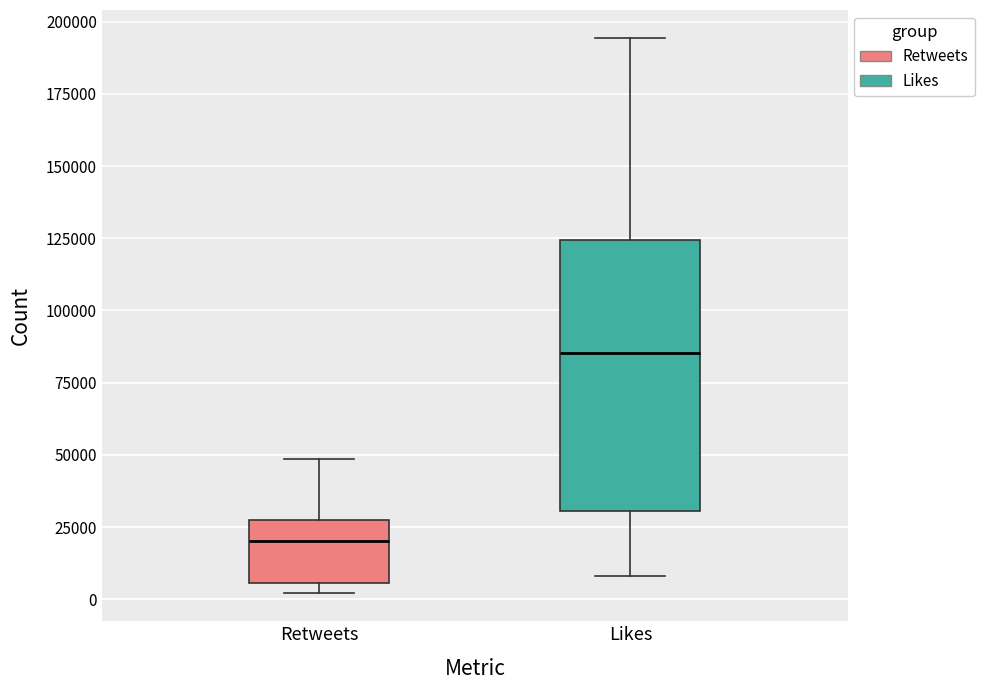

Reading left to right, transcribe this box plot: for each box, give where its median line is, the range the box spans, and where its two whiskers end, as read against the y-axis. The values are not printed on the chart, so give them approximately, as read against the axis.

Retweets: median 20000, box 5000 to 25000, whiskers 0 to 50000
Likes: median 85000, box 30000 to 125000, whiskers 10000 to 195000